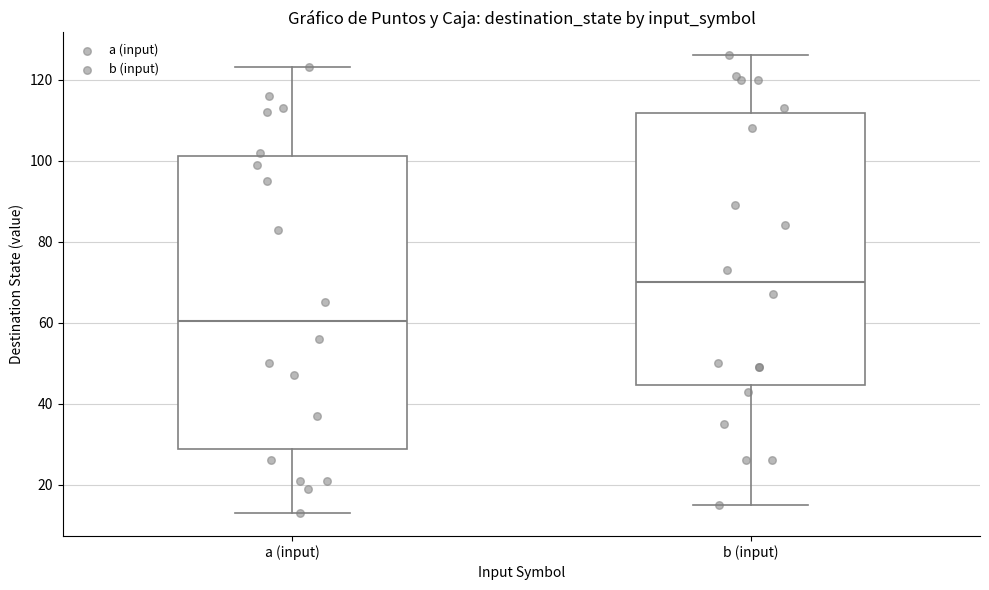

Reading left to right, transcribe this box plot: for each box, give where its median line is, the range the box spans, and where its two whiskers end, as read against the y-axis. The values are not printed on the chart, so give them approximately, as read against the axis.

a (input): median 60, box 28 to 102, whiskers 14 to 124
b (input): median 70, box 44 to 112, whiskers 16 to 126